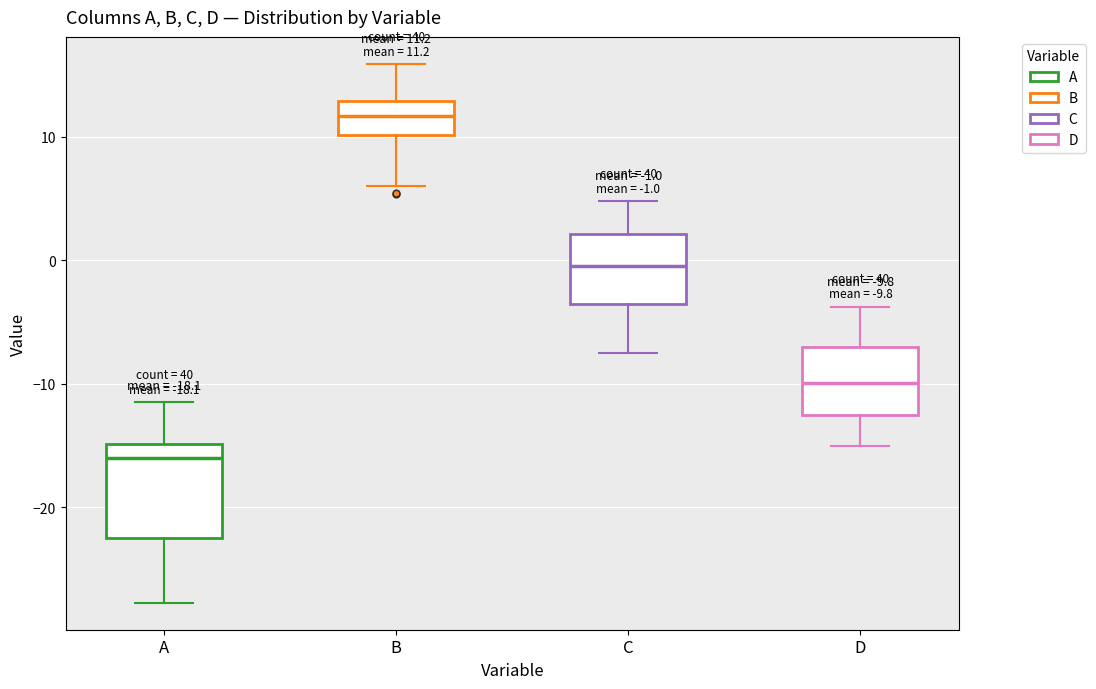

Which box's median line is the lowest?

A